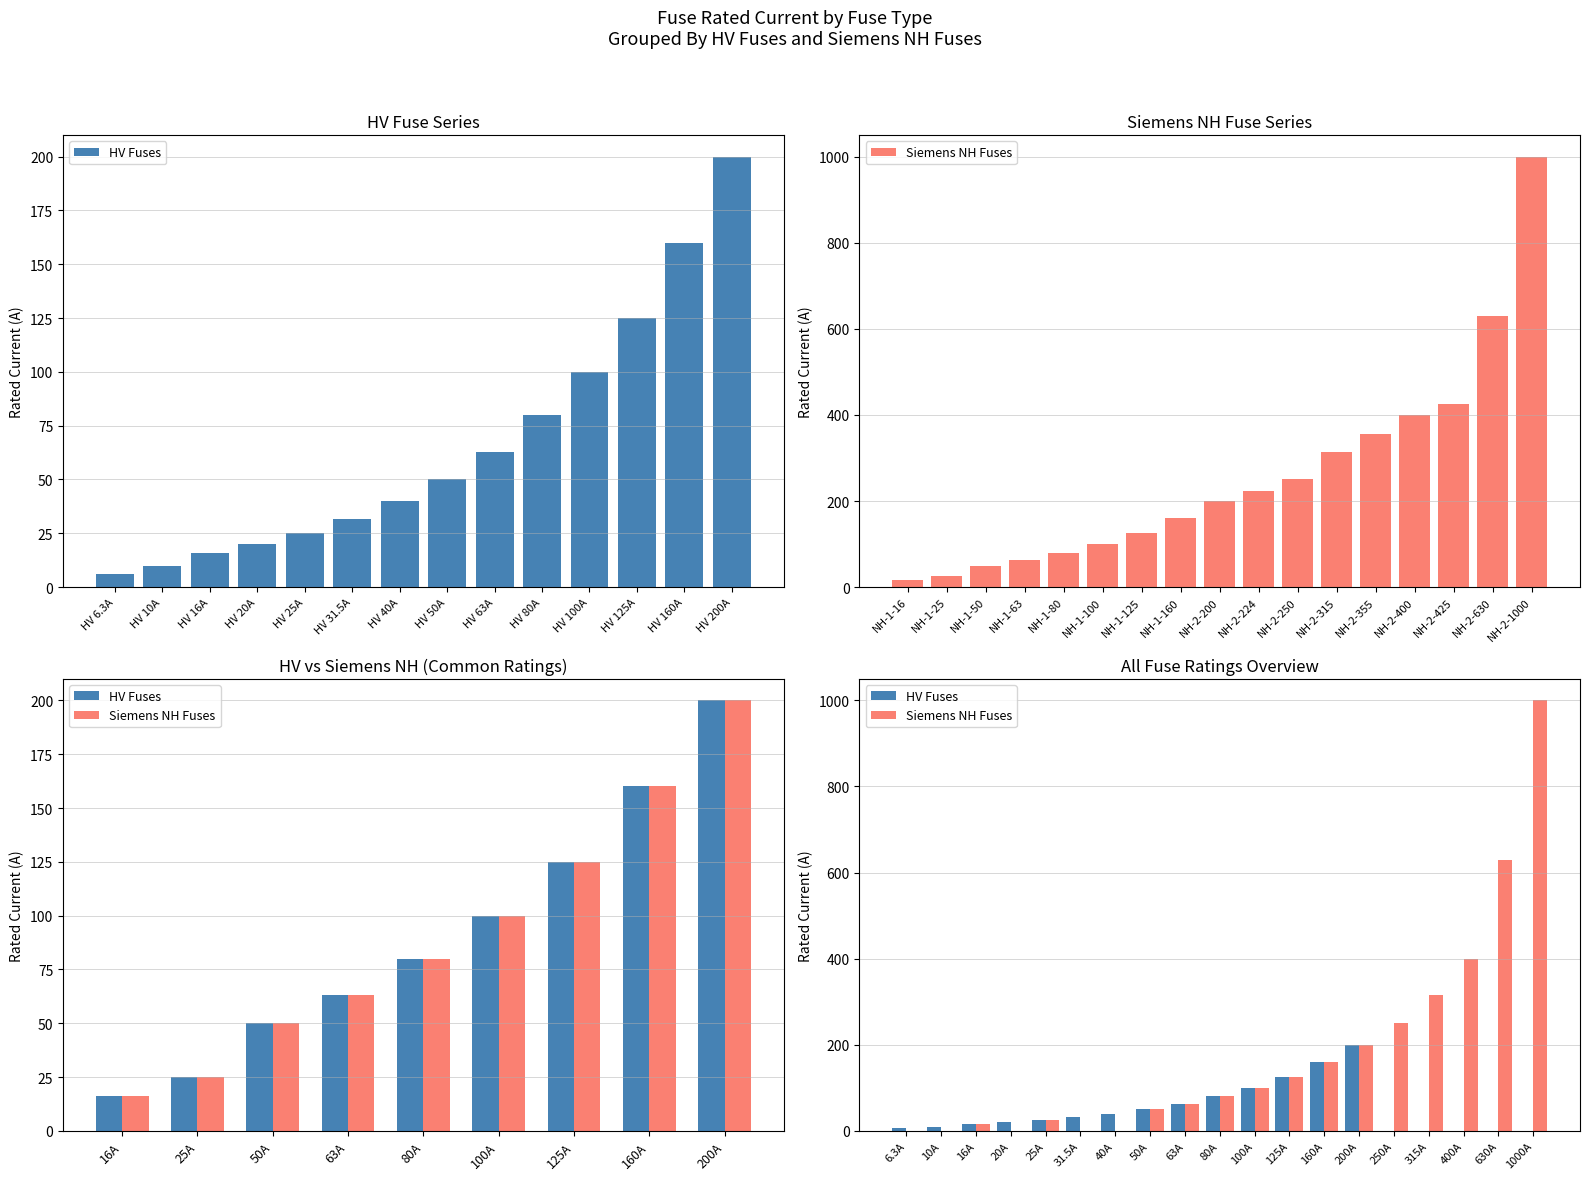

Reading left to right, list all the values displayed in this chart.

HV Fuses: 6.3	10.0	16.0	20.0	25.0	31.5	40.0	50.0	63.0	80.0	100.0	125.0	160.0	200.0	0.0	0.0	0.0	0.0	0.0
Siemens NH Fuses: 0.0	0.0	16.0	0.0	25.0	0.0	0.0	50.0	63.0	80.0	100.0	125.0	160.0	200.0	250.0	315.0	400.0	630.0	1000.0